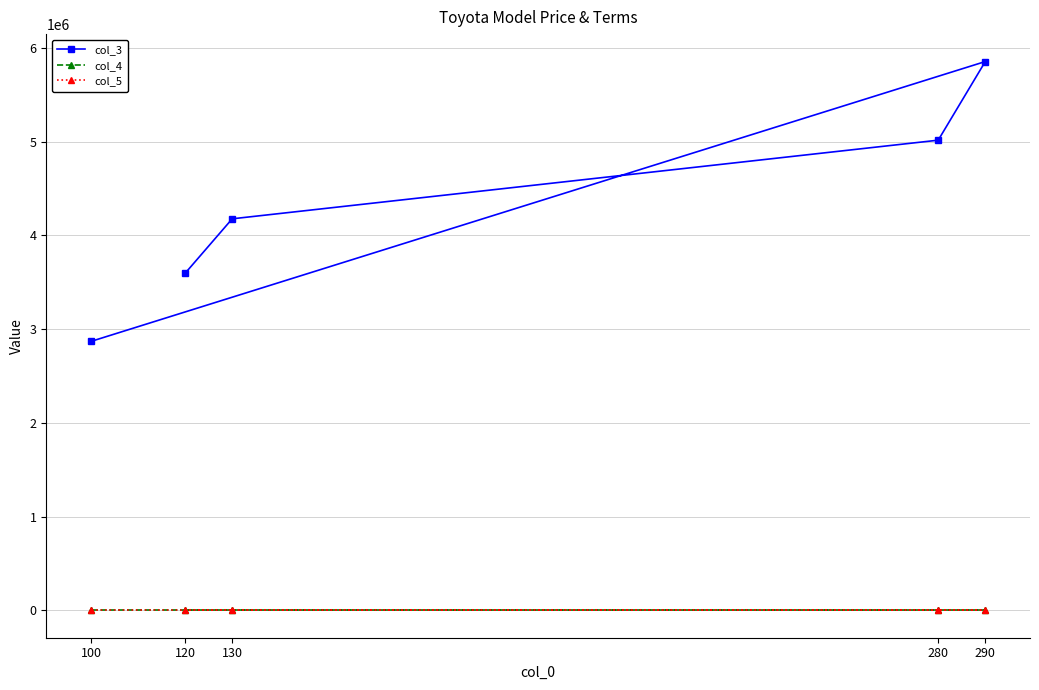

How many series are shown in this chart?

3